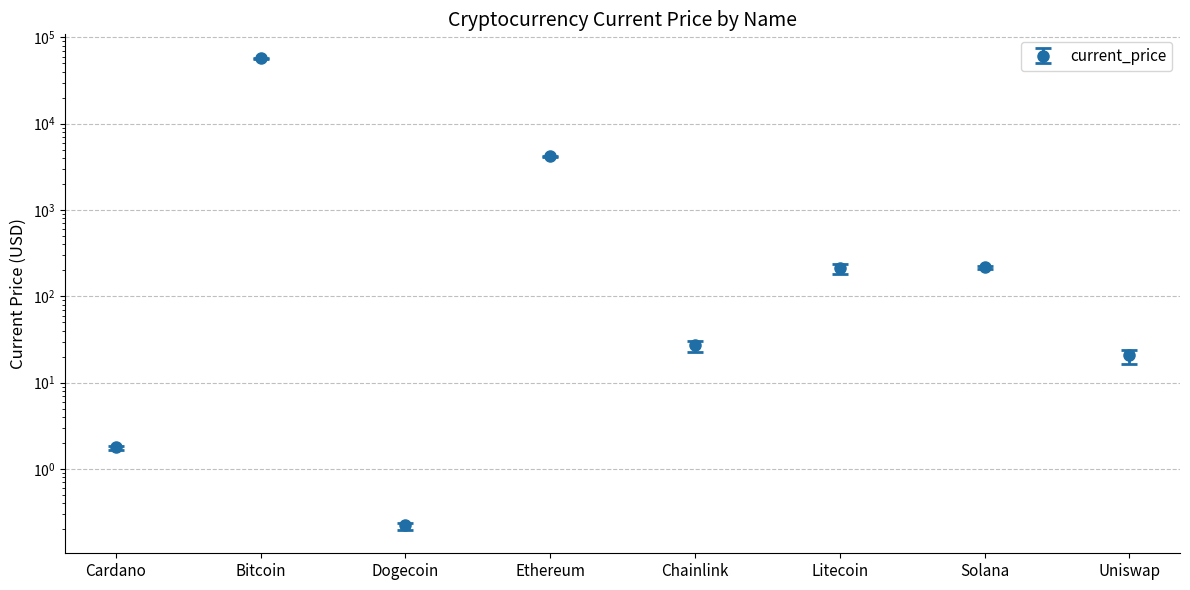

Is it true that the value at Chainlink is 27.5?

True